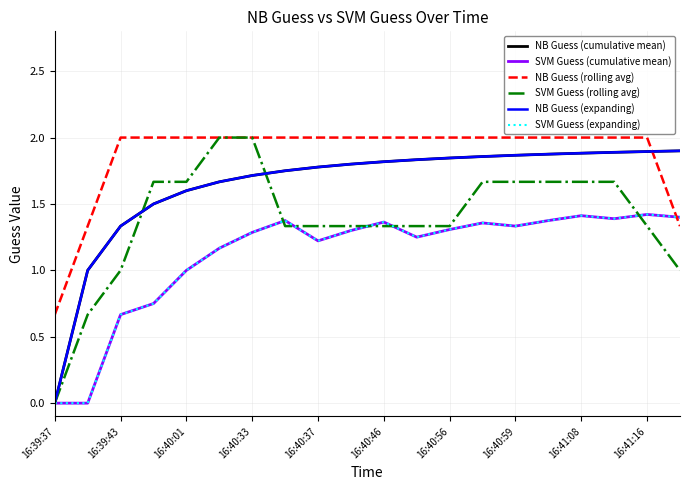

Is this an area chart (filled region under the line)?

No